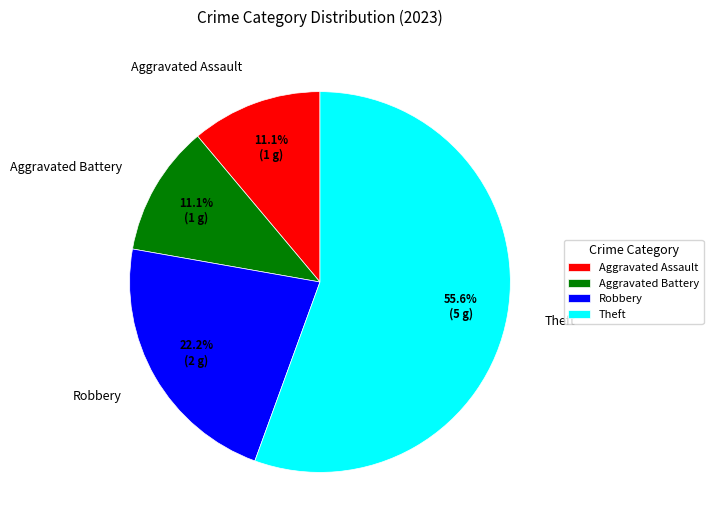

To the nearest percent, what percentage of the pie is Aggravated Assault?

11%